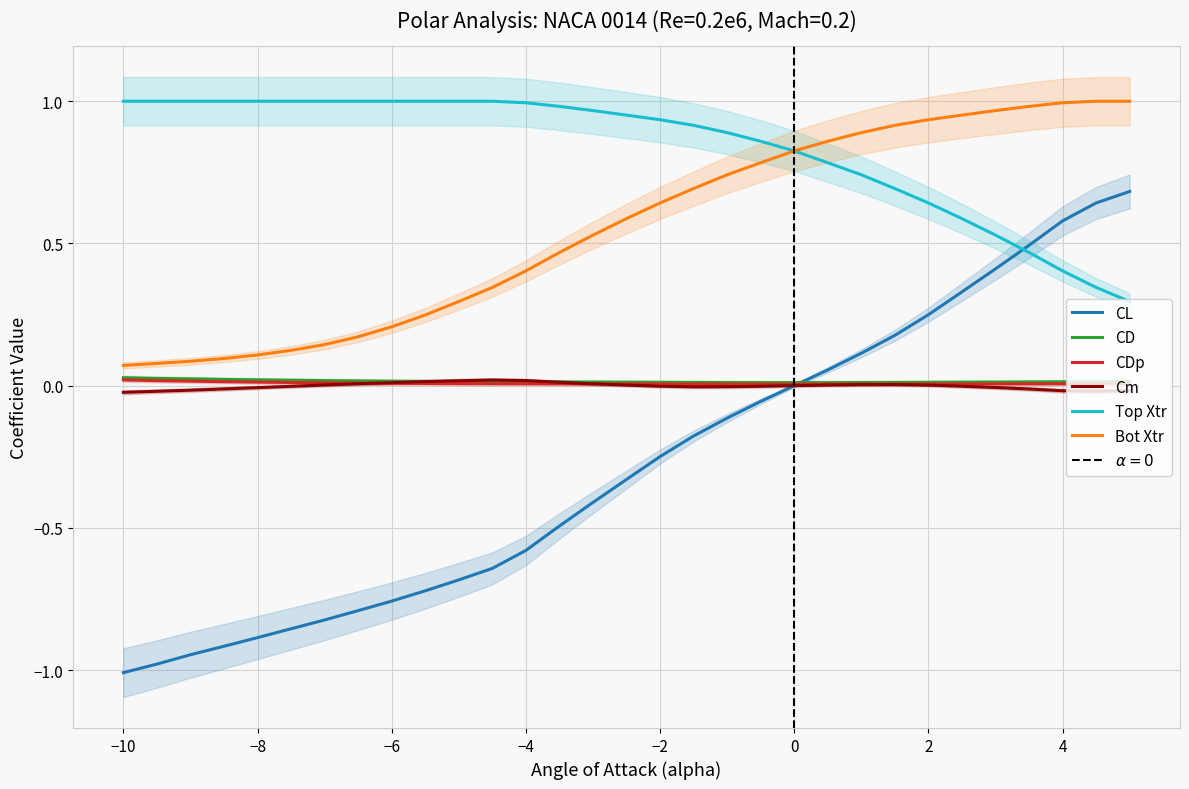

What is the label of the 10th point from the right?

0.5